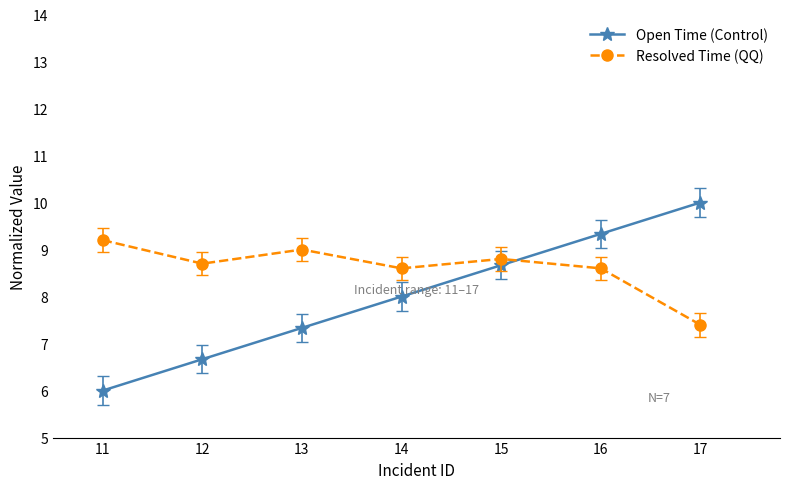

What is the smallest value displayed?

6.0